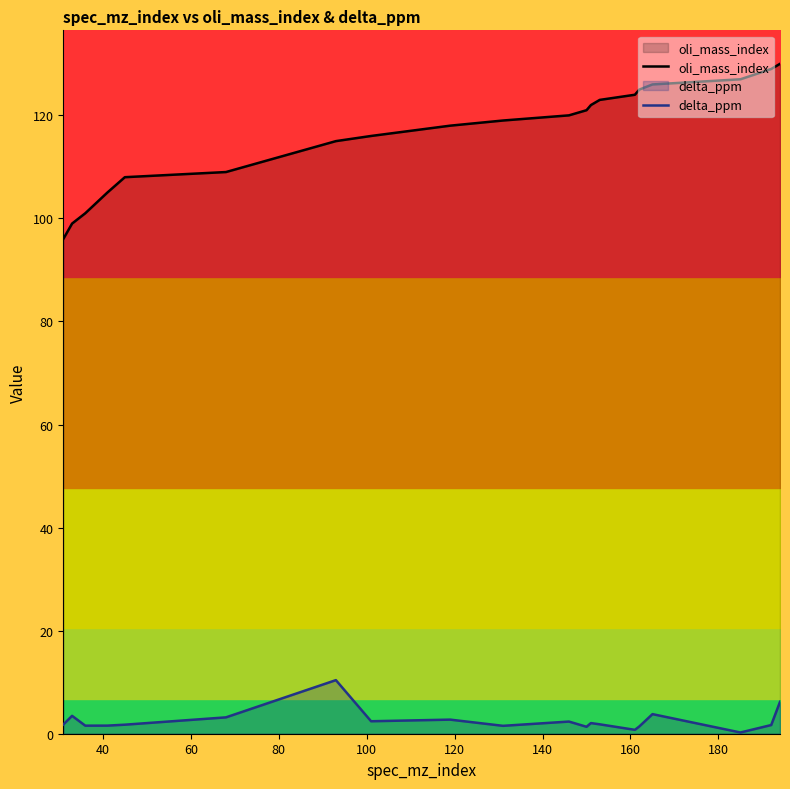

True or false: delta_ppm and oli_mass_index cross at least once.

False